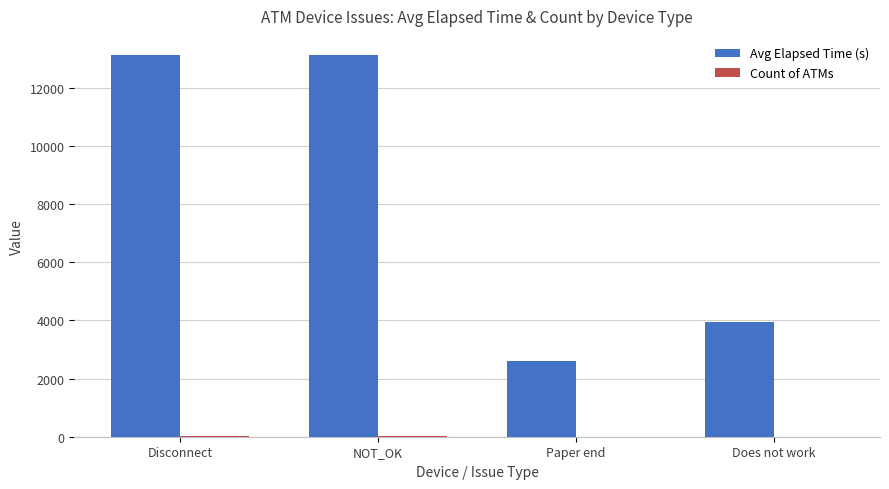

Is it true that Avg Elapsed Time (s) equals 4955 at Disconnect?

False